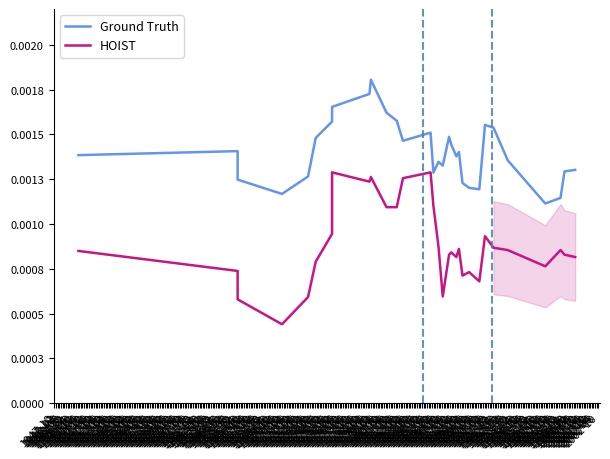

Rank the categories by HOIST value from lowest to highest.

1948-04, 1948-02, 1948-06, 1950-06, 1951-08, 1951-04, 1951-06, 1947-12, 1952-04, 1948-08, 1950-12, 1952-10, 1950-08, 1952-08, 1950-10, 1947-10, 1952-02, 1952-06, 1951-02, 1951-12, 1950-04, 1951-10, 1948-10, 1949-06, 1949-08, 1950-02, 1949-02, 1949-10, 1949-04, 1948-12, 1949-12